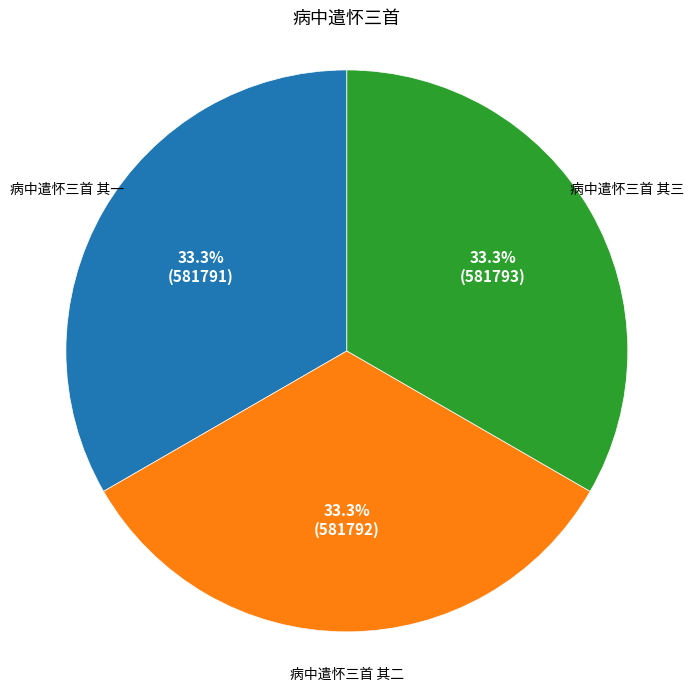

Is there a majority slice in this chart?

No